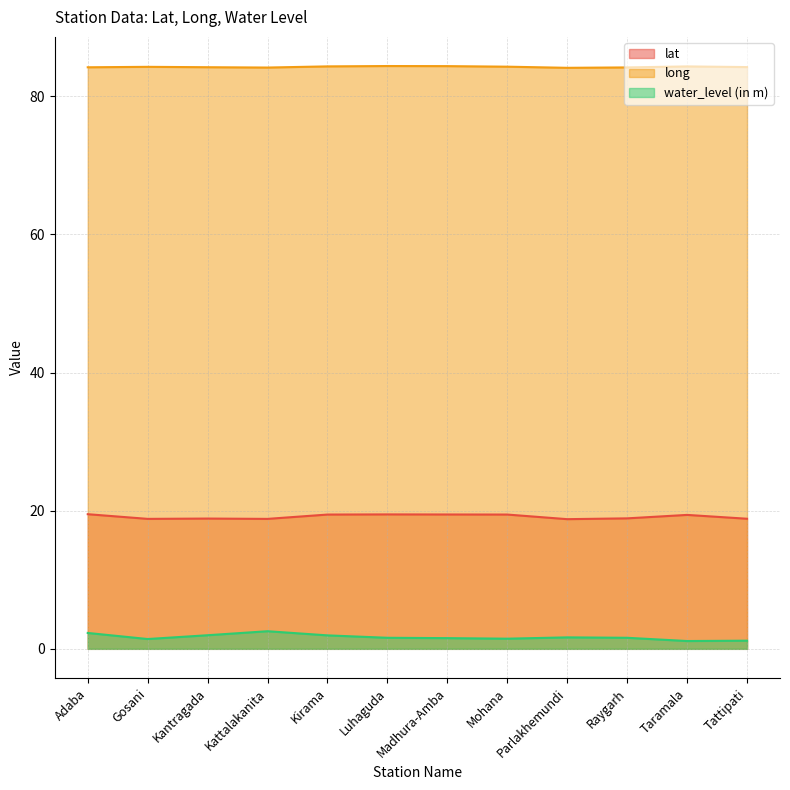

What are all the series names shown in the legend?

lat, long, water_level (in m)